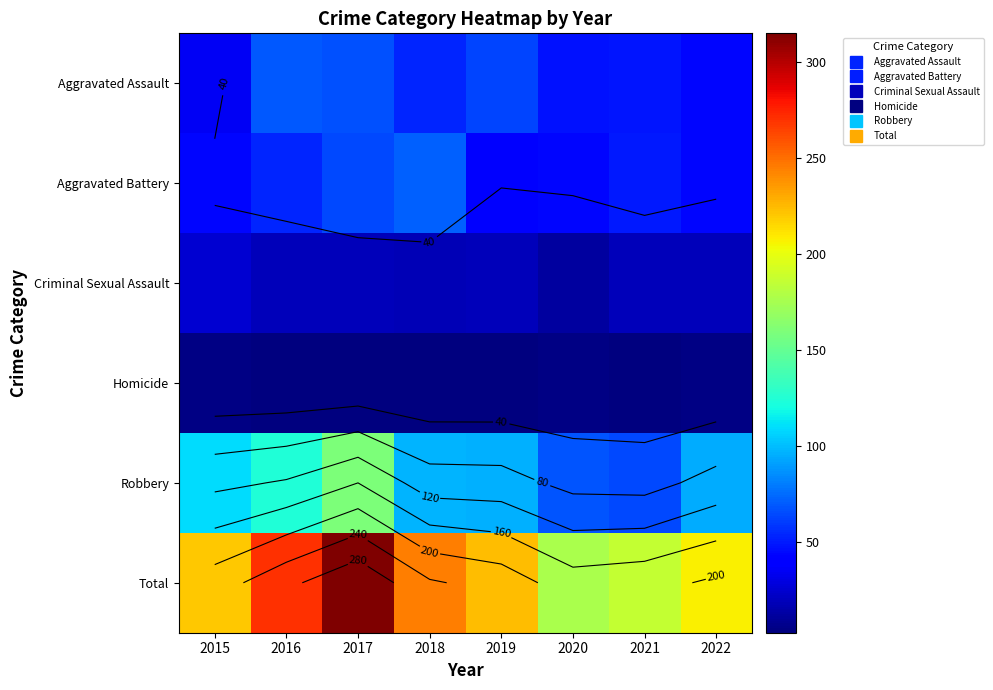

What is the average value of the Total series?

230